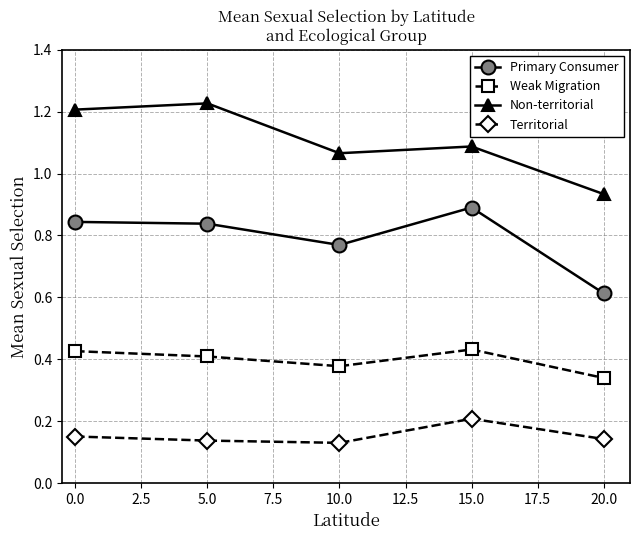

How many Non-territorial values are between 1 and 2?

4